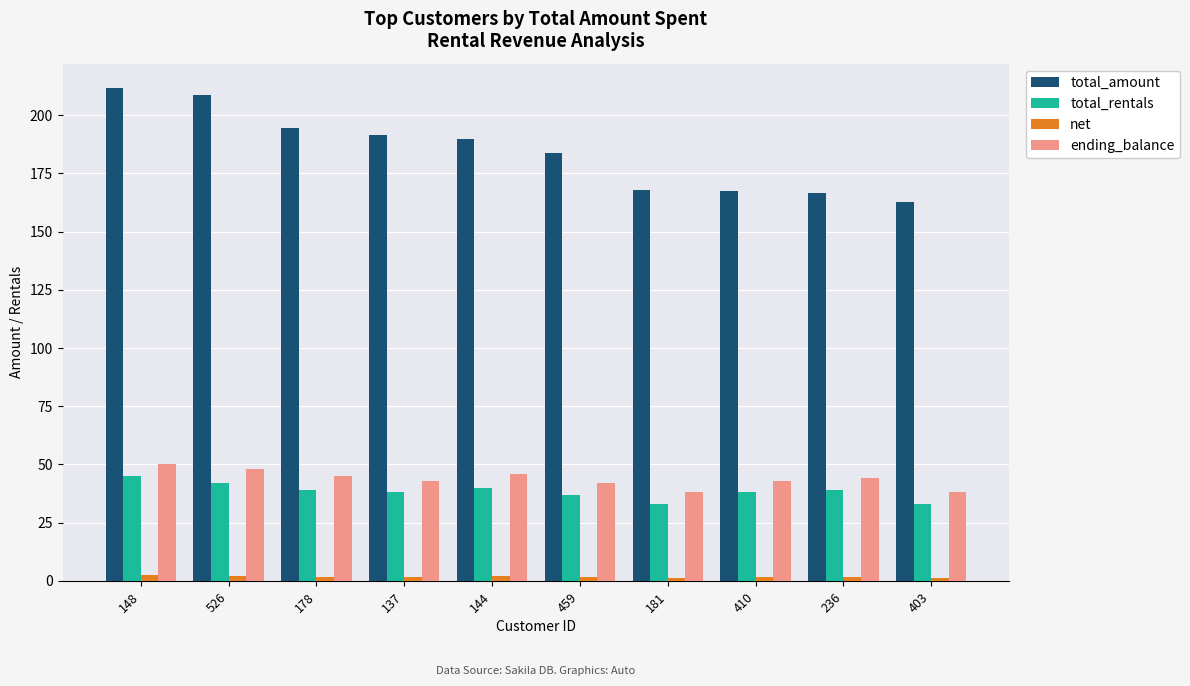

At 459, list the series in order from largest to smallest.

total_amount, ending_balance, total_rentals, net